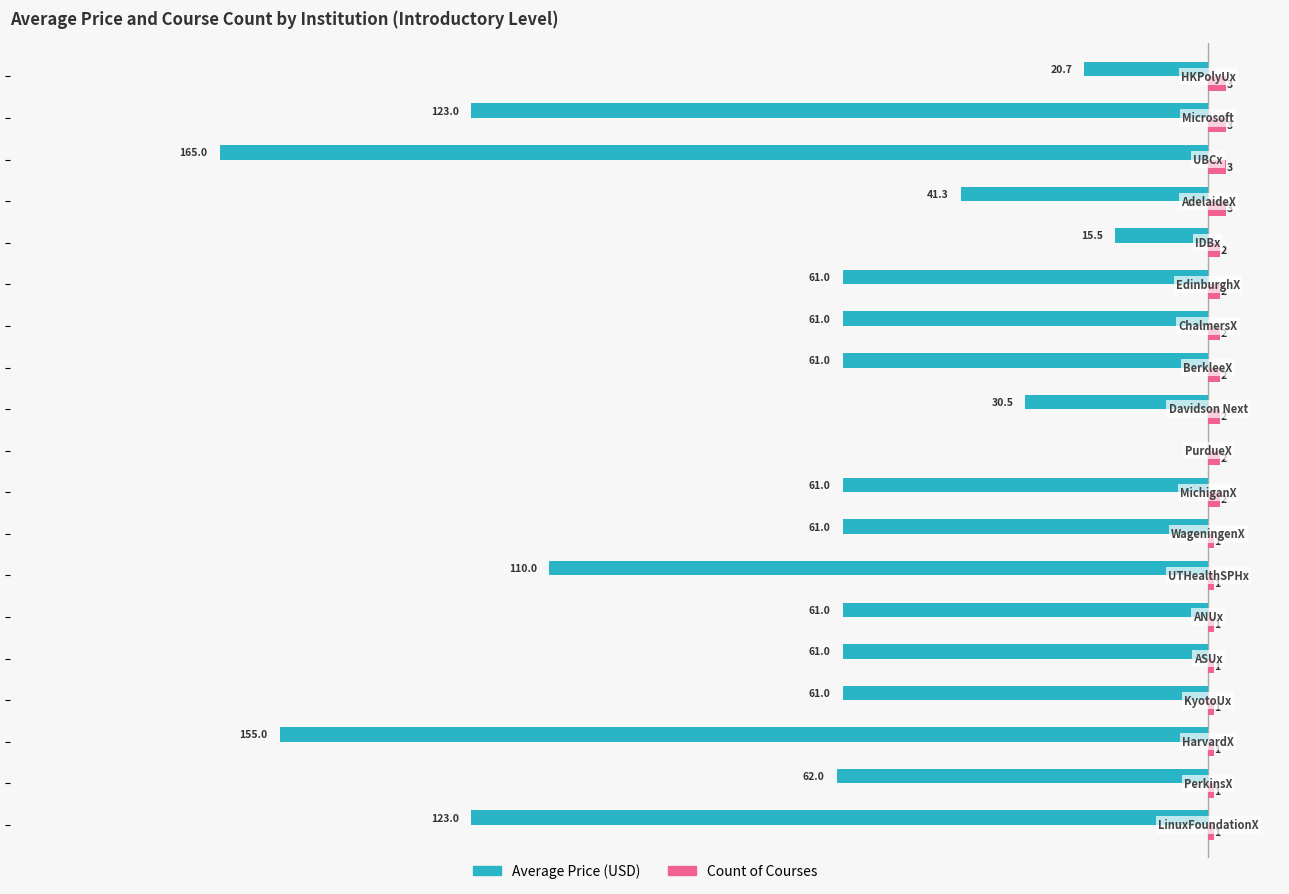

What is the value of the Average Price bar at the 9th from the left?

-61.0